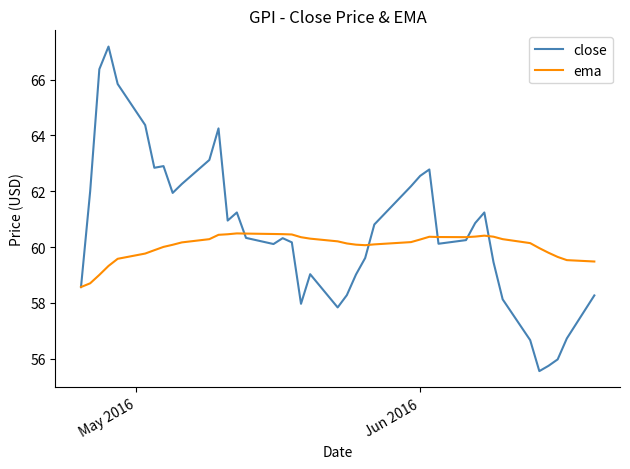

List the series in order of their overall mean, highest first.

close, ema